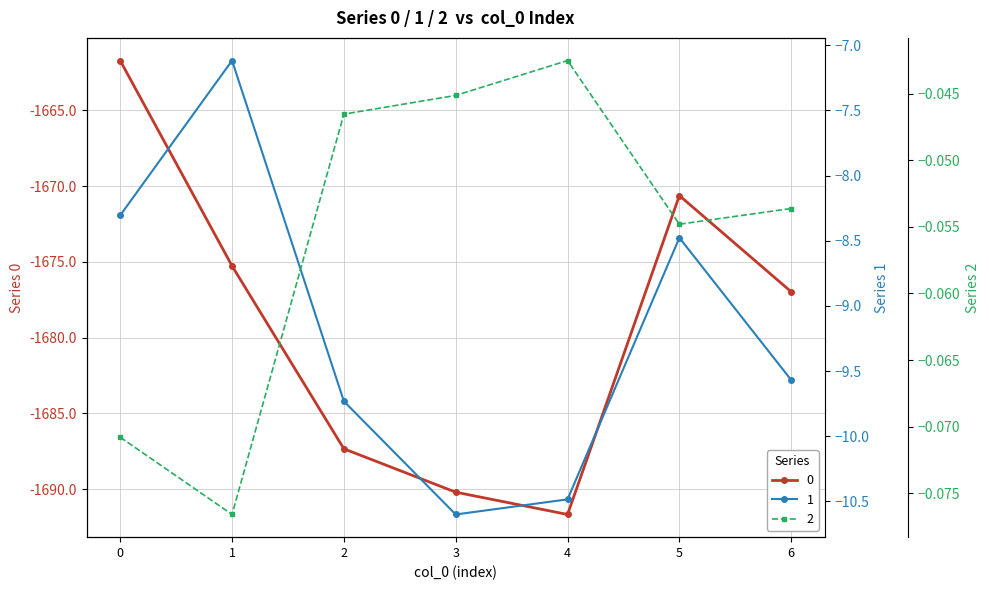

How many categories are shown in the chart?

7